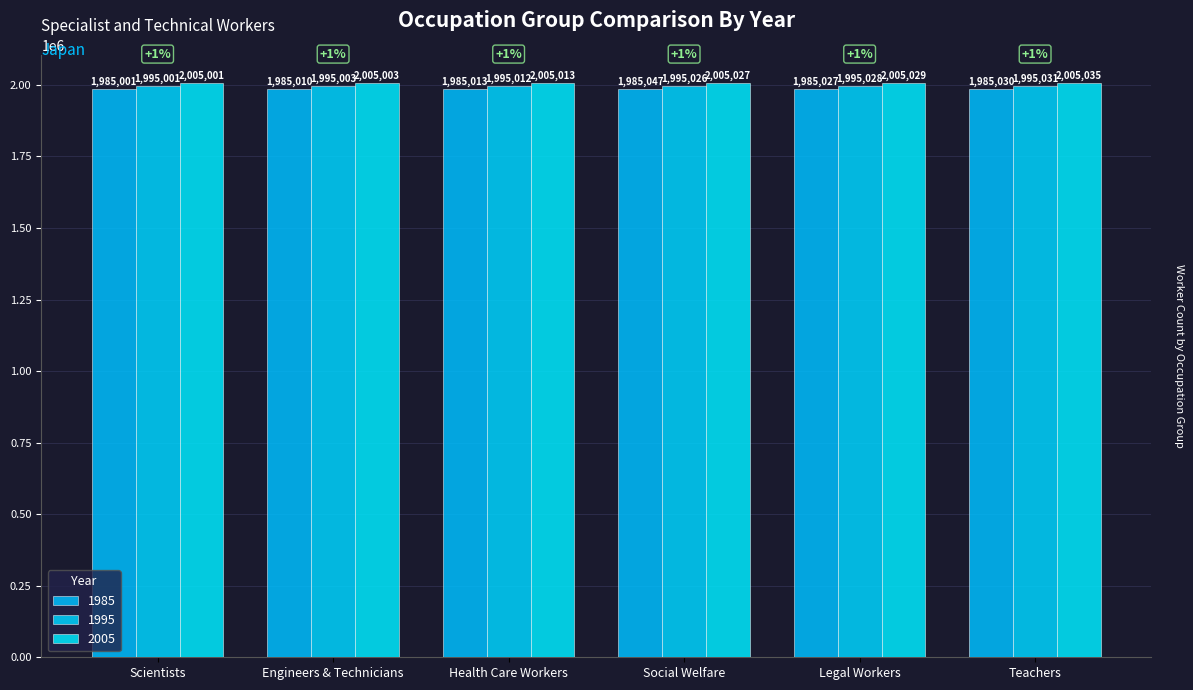

Are the bars grouped side by side (vs. stacked)?

Yes